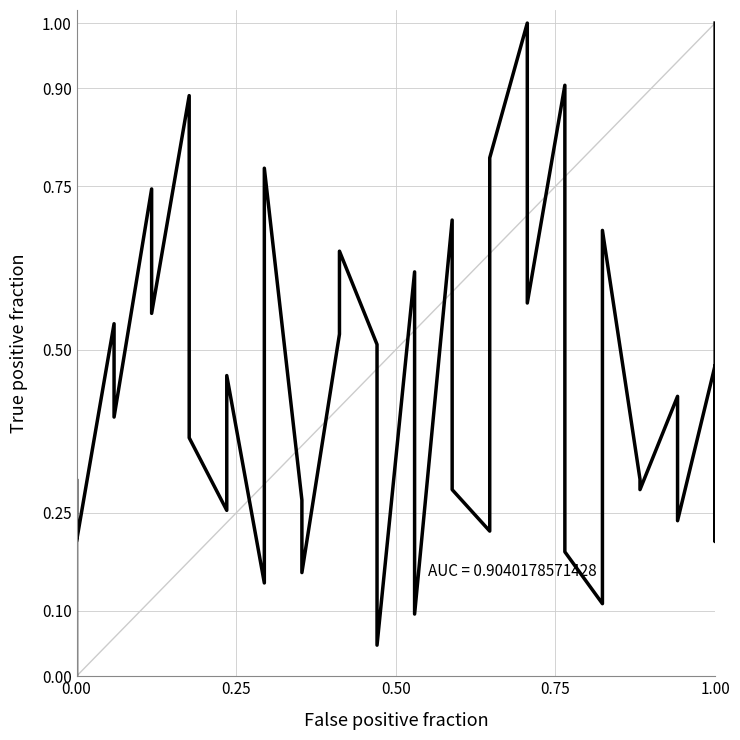

What is the average value?

0.4